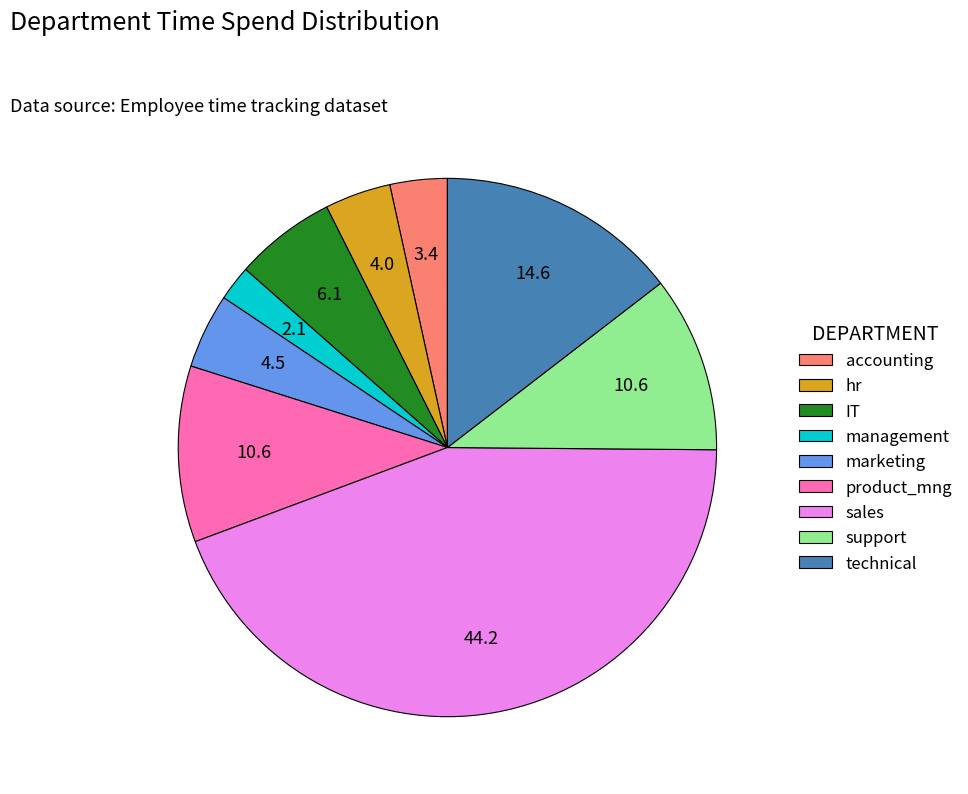

What is the smallest slice in the pie chart?

management